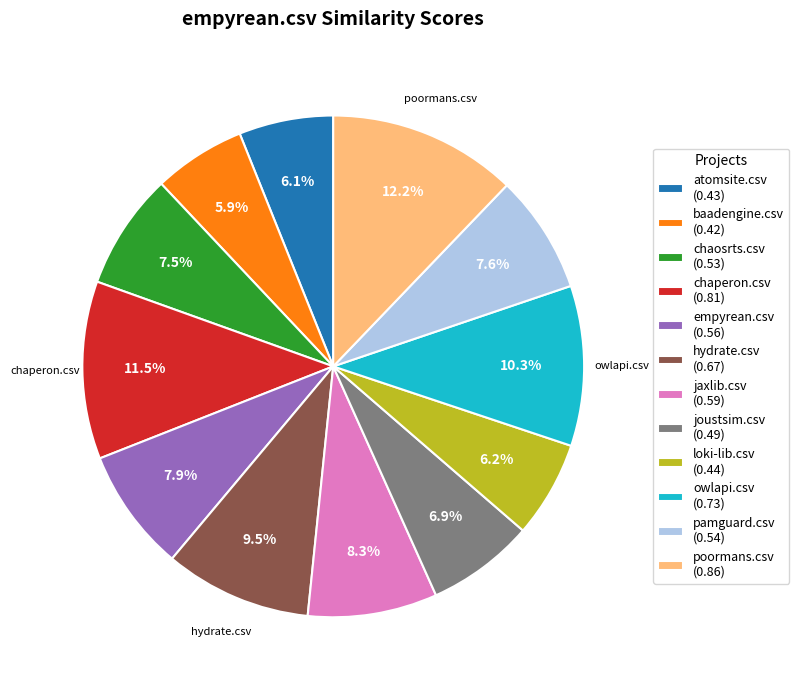

Does loki-lib.csv (0.44) represent more than half of the total?

No